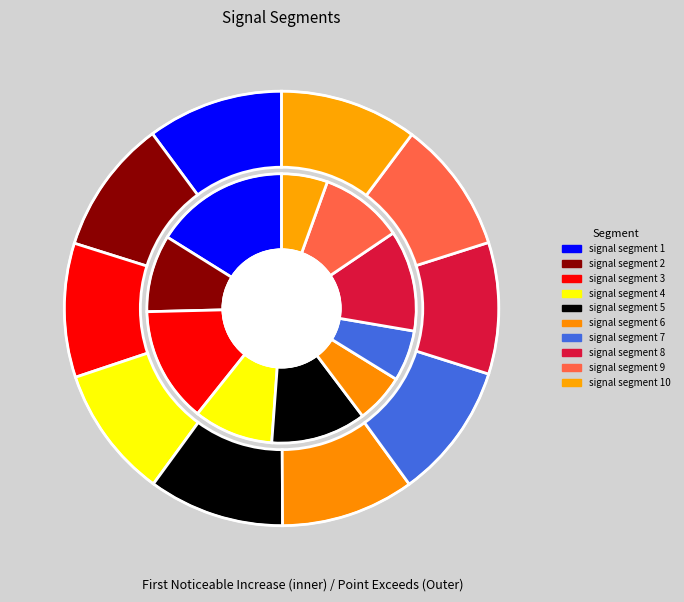

Combined, what portion of the pie is signal segment 5 and signal segment 1?

27.6%